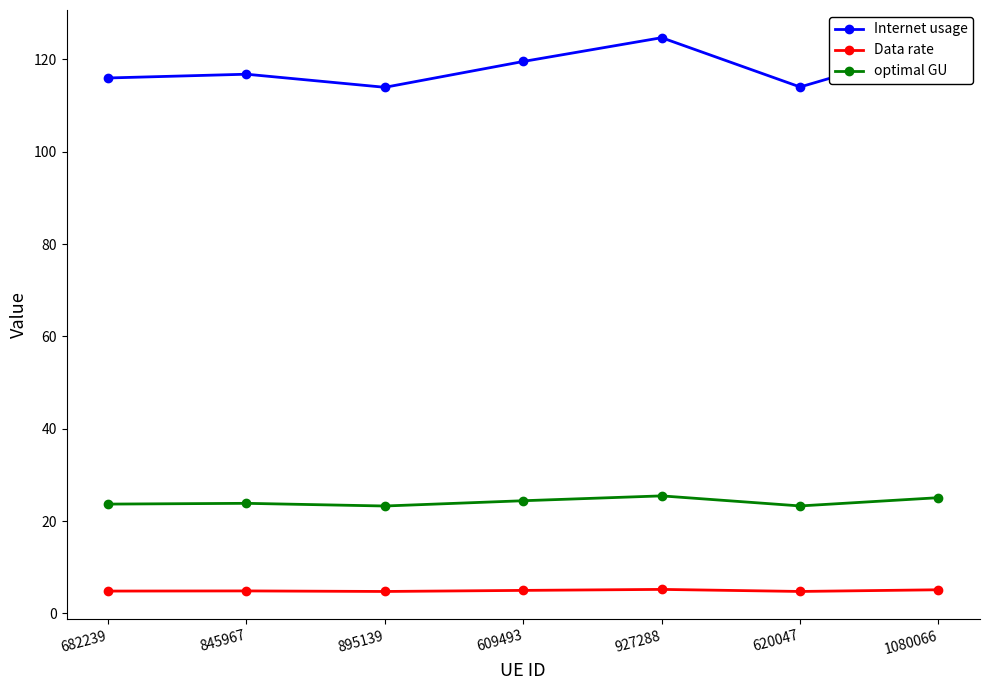

What is the greatest value displayed?

124.7